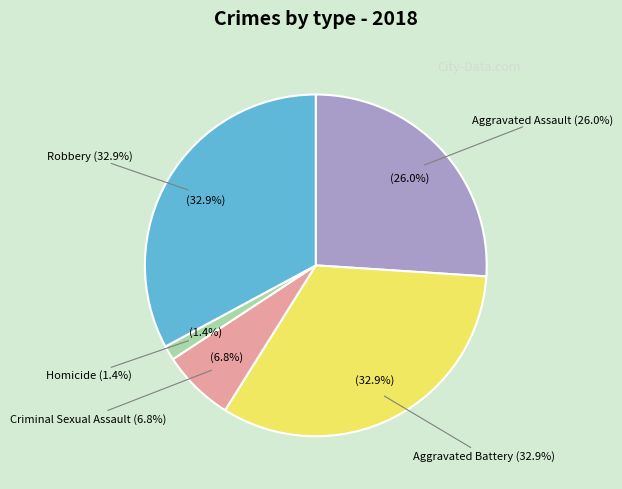

True or false: Aggravated Battery accounts for 26% of the total.

False